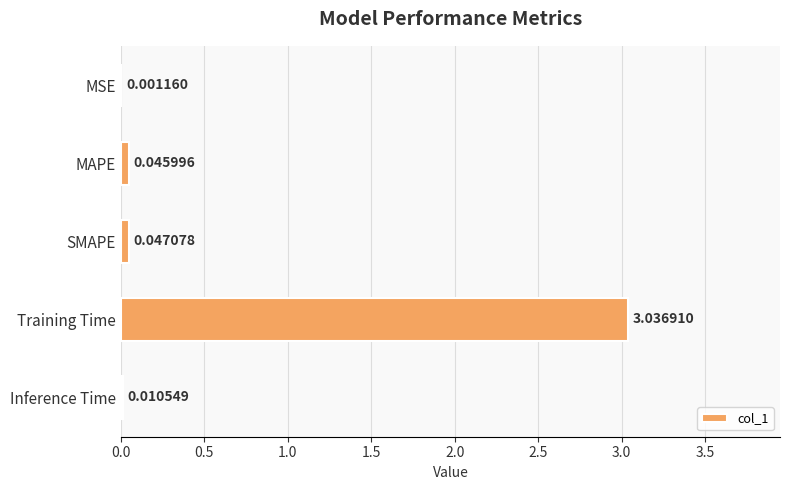

At which label is the value closest to 1?

SMAPE